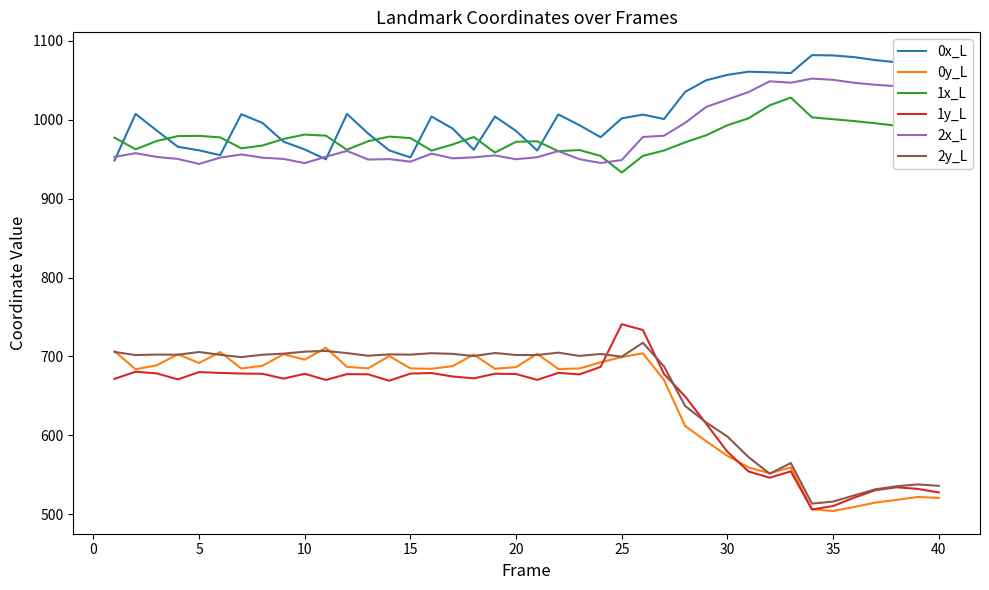

True or false: 2y_L and 0x_L cross at least once.

False